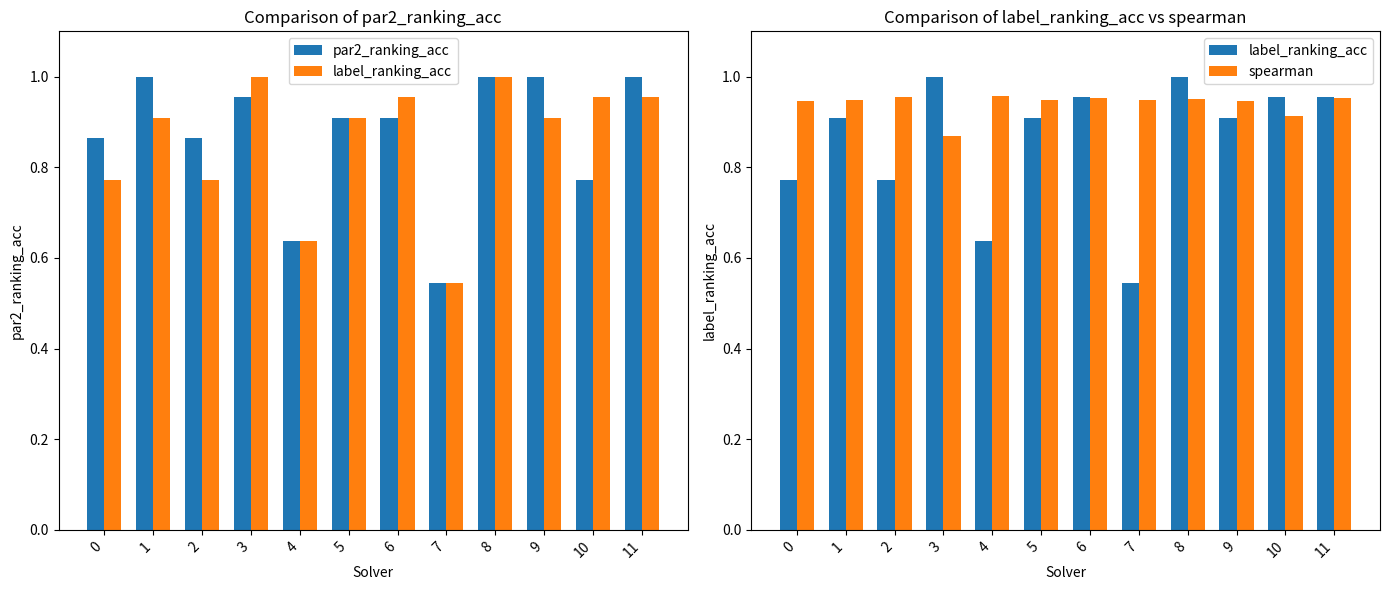

What is the maximum value for par2_ranking_acc?

1.0